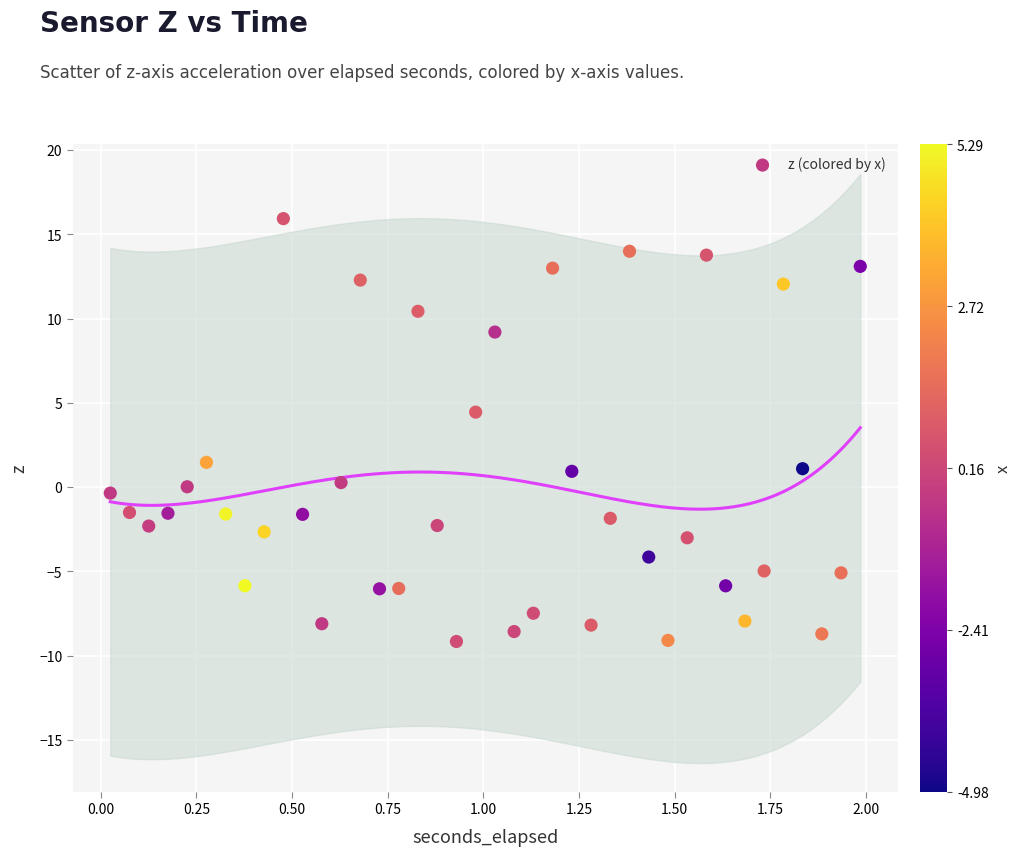

What is the range of X values (max minus min)?

2.0